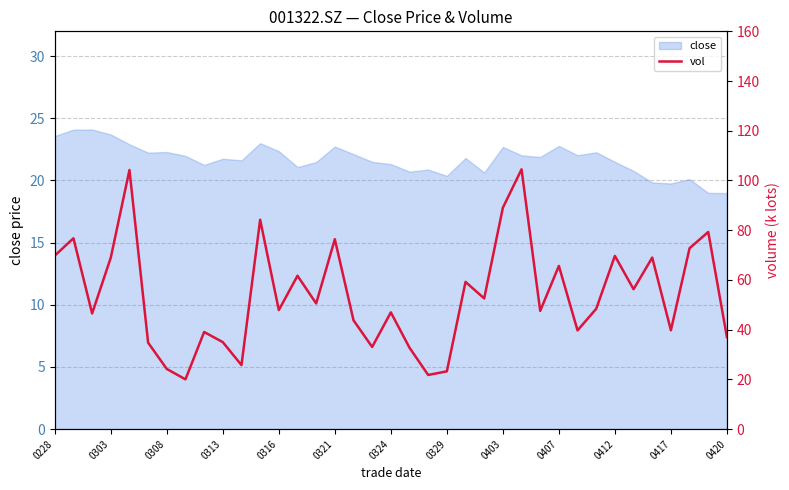

How many interior local valleys (lower than both neighbors) does the data have?

12